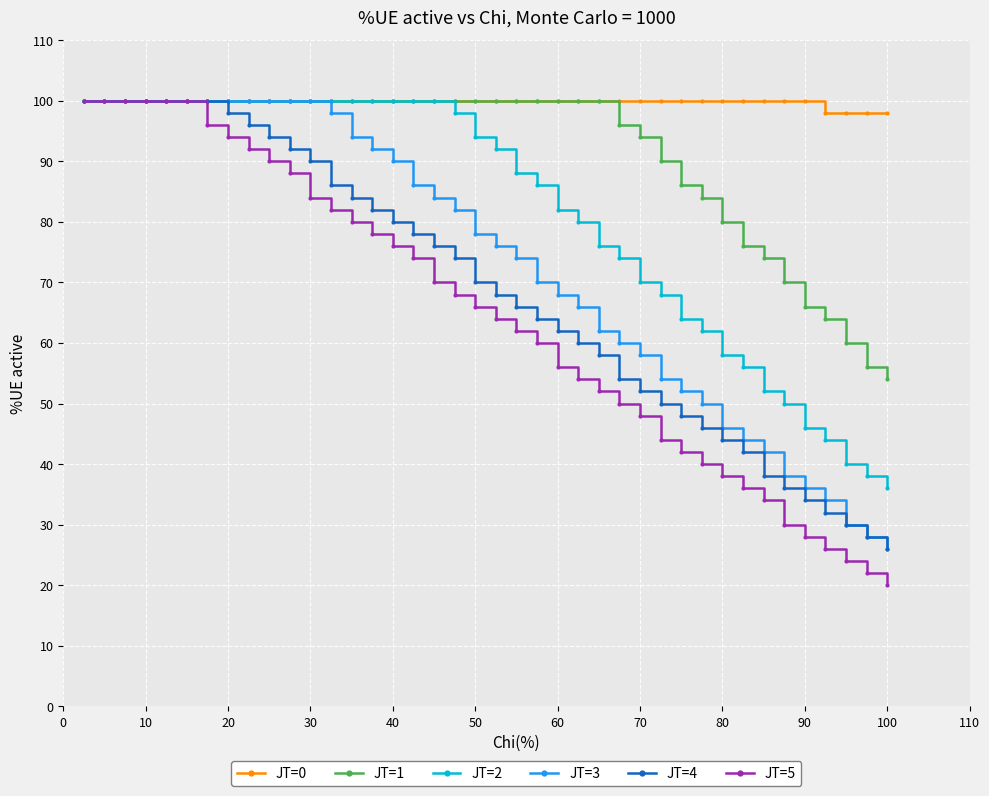

How many series are shown in this chart?

6